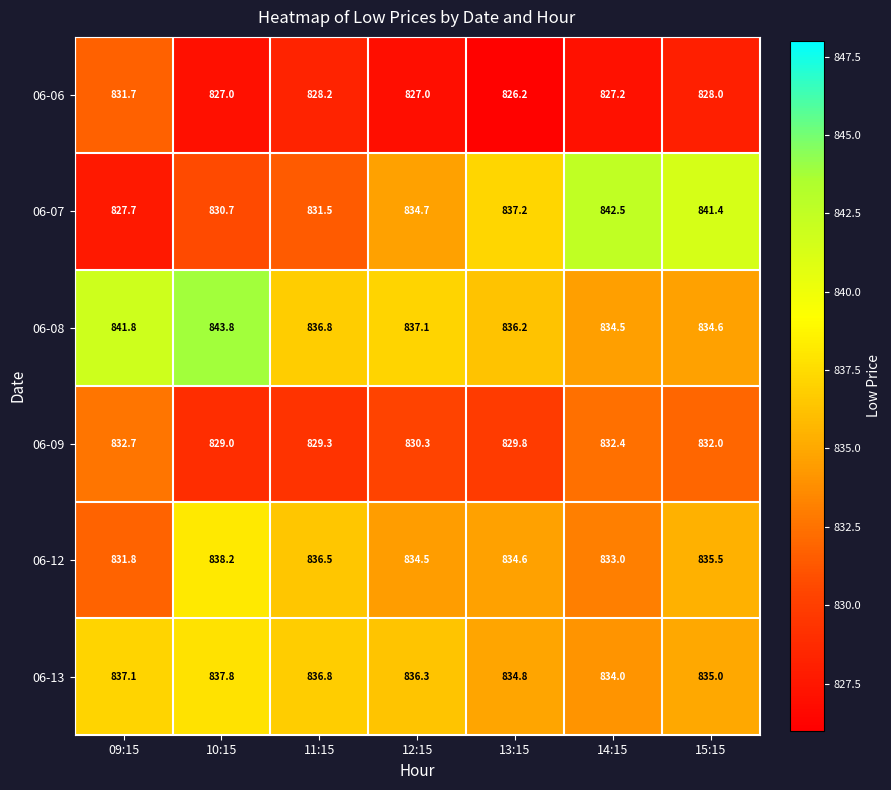

Which category has the highest value across all series?

10:15